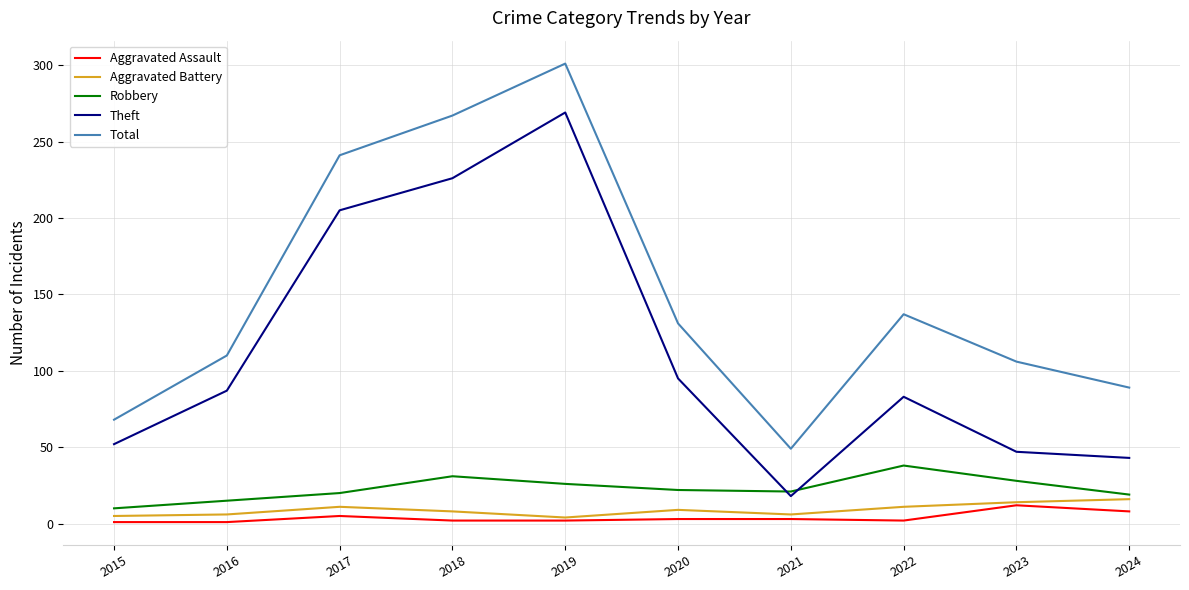

Is it true that Aggravated Assault equals 8 at 2024?

True